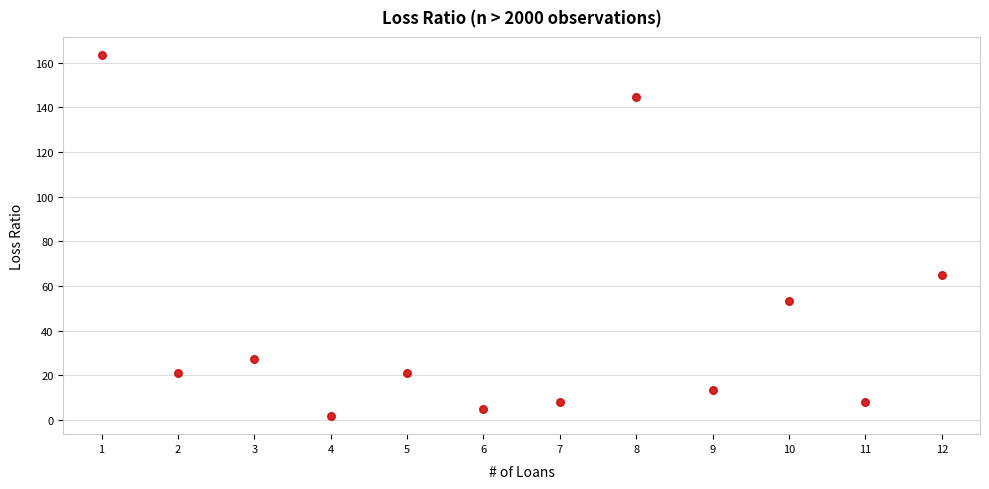

What Y value in the scatter plot is closest to 82?

65.1